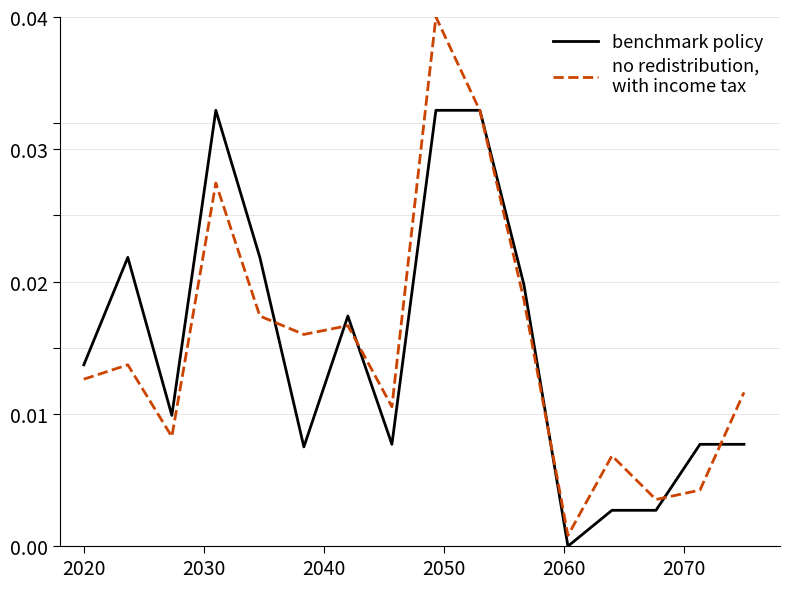

How many lines are shown in the chart?

2